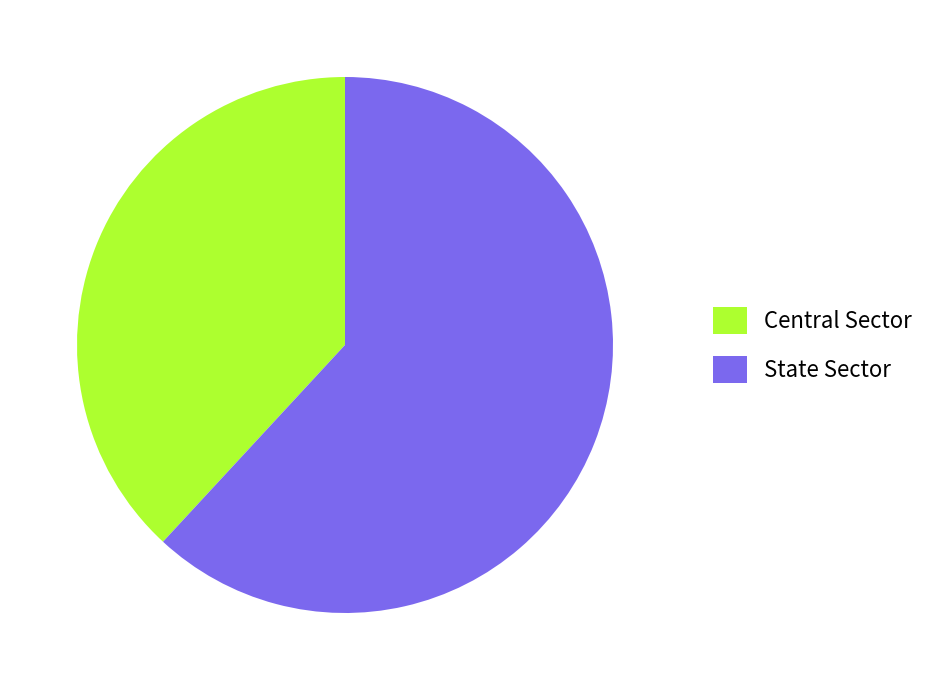

Is it true that Central Sector is 51% of the pie?

False